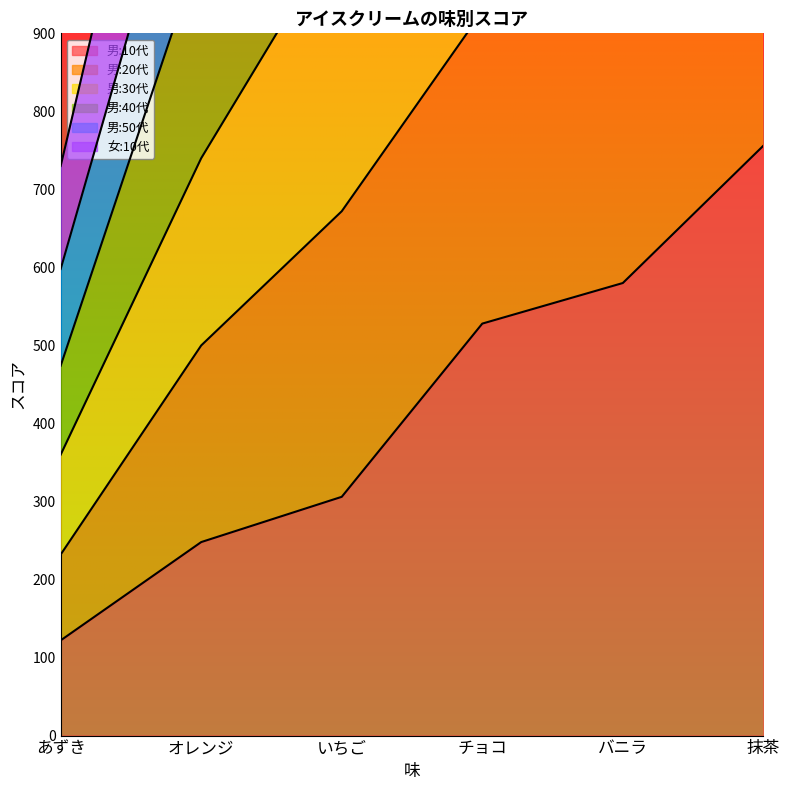

What position from the left is いちご?

3